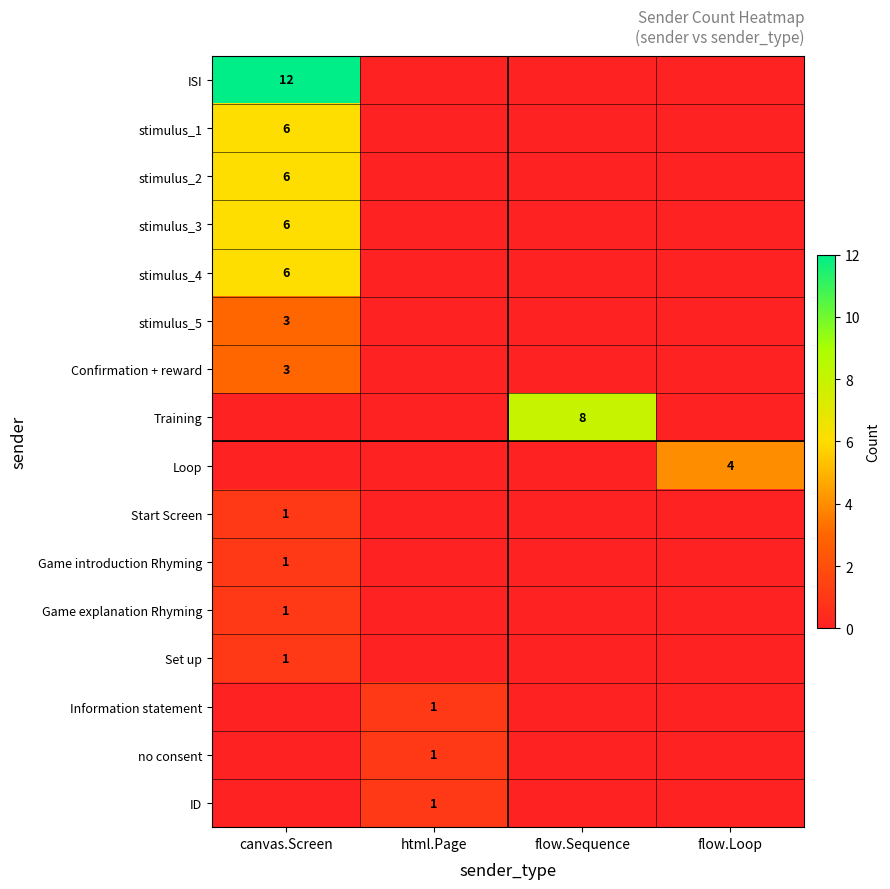

The value of stimulus_2 at canvas.Screen is 6. True or false?

True